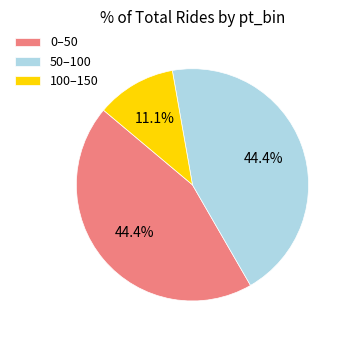

What is the smallest slice in the pie chart?

100–150